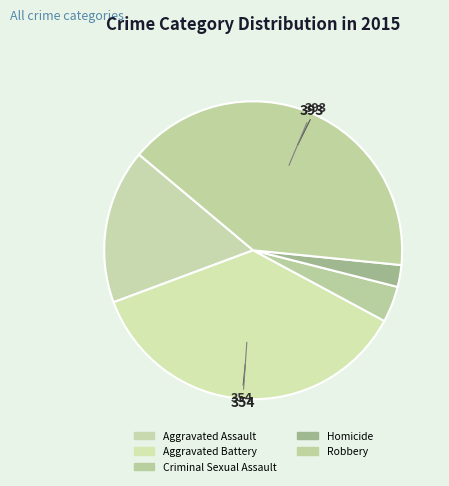

Which slice is the largest?

Robbery